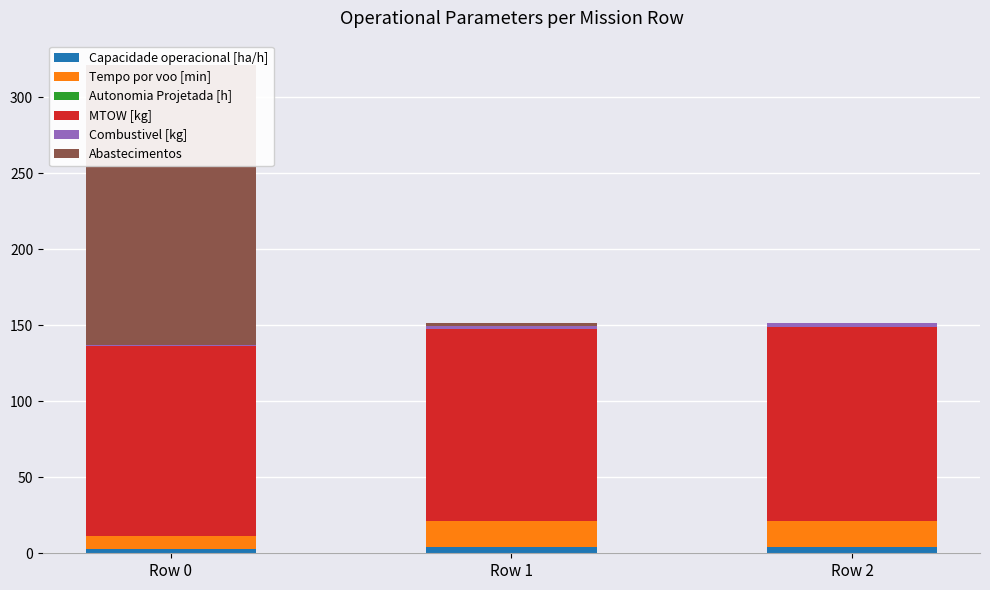

What are all the series names shown in the legend?

Capacidade operacional [ha/h], Tempo por voo [min], Autonomia Projetada [h], MTOW [kg], Combustivel [kg], Abastecimentos